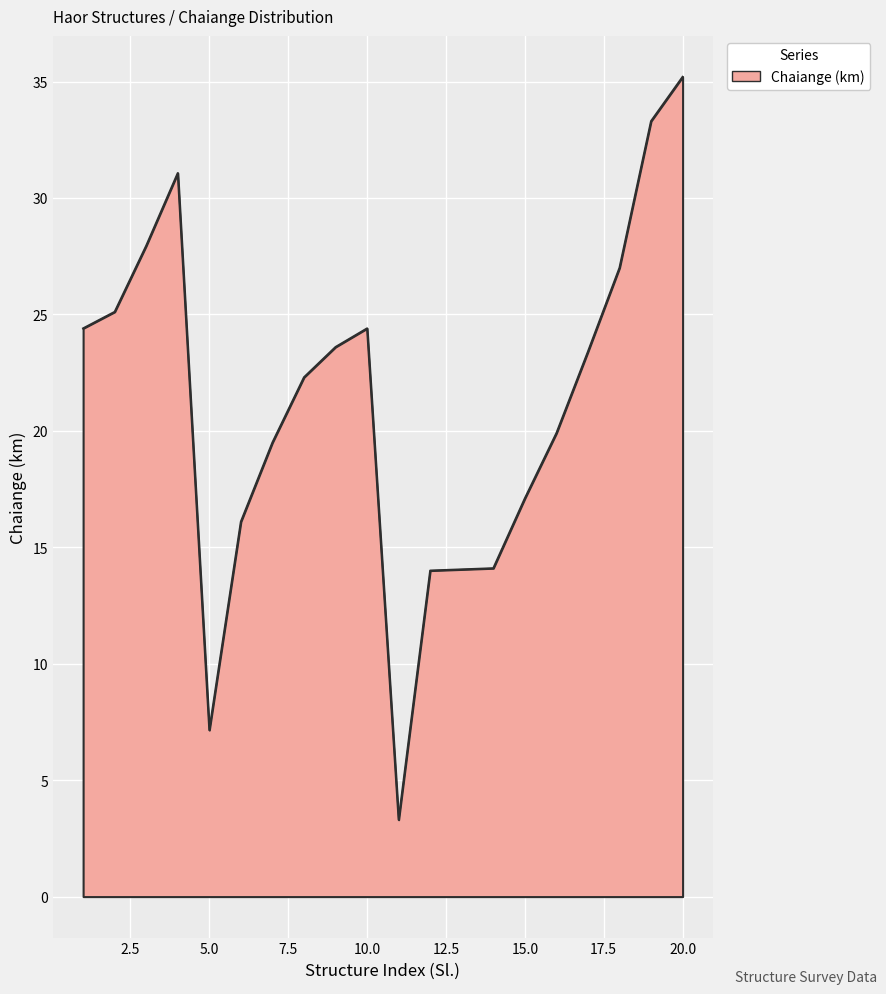

What is the average value?

21.1